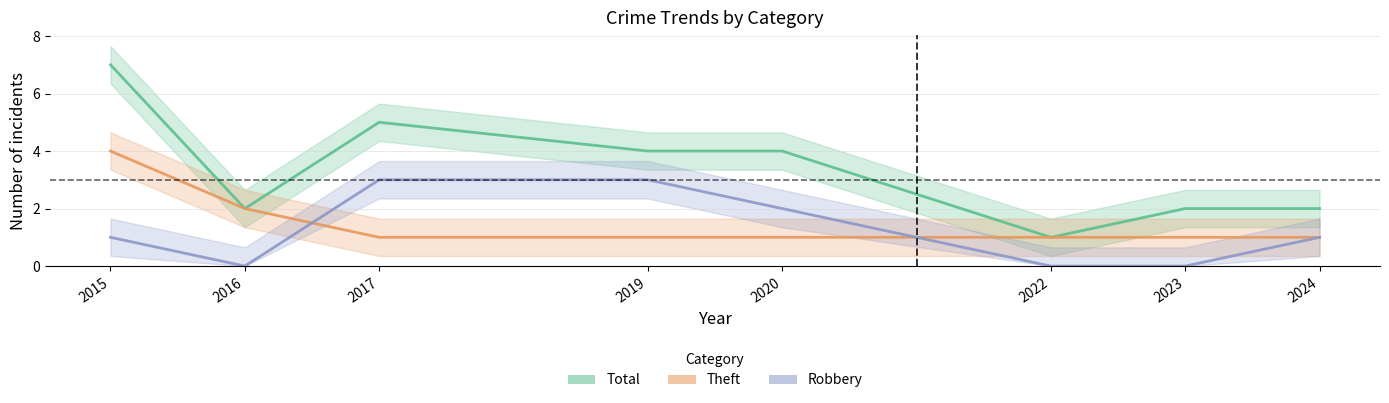

The Theft series shows 1 at 2017. True or false?

True